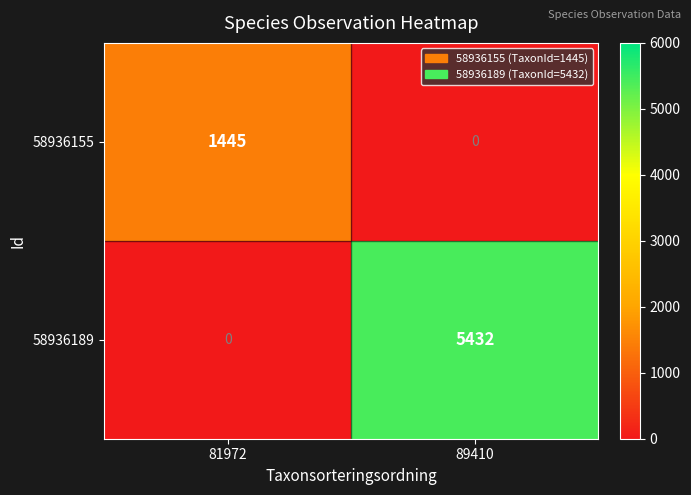

How many values in the 58936155 series are below 1445?

1